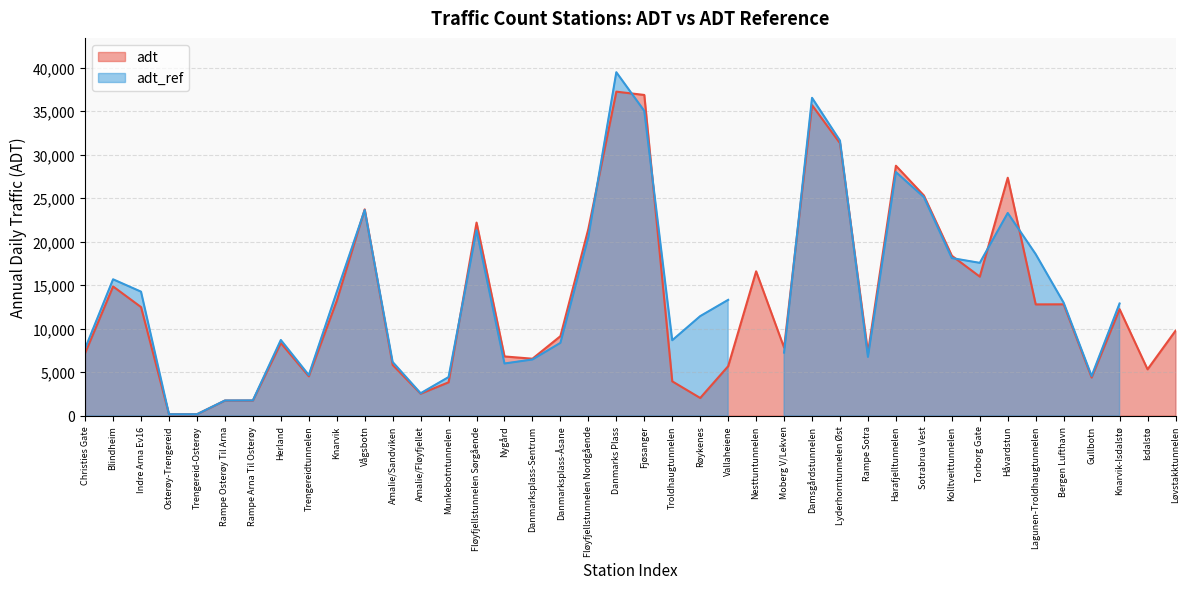

At which category does the chart reach its minimum across all series?

Osterøy-Trengereid